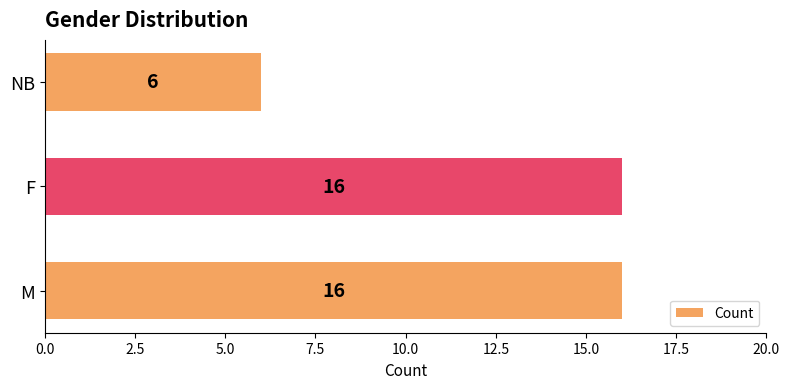

What is the sum of all values?

38